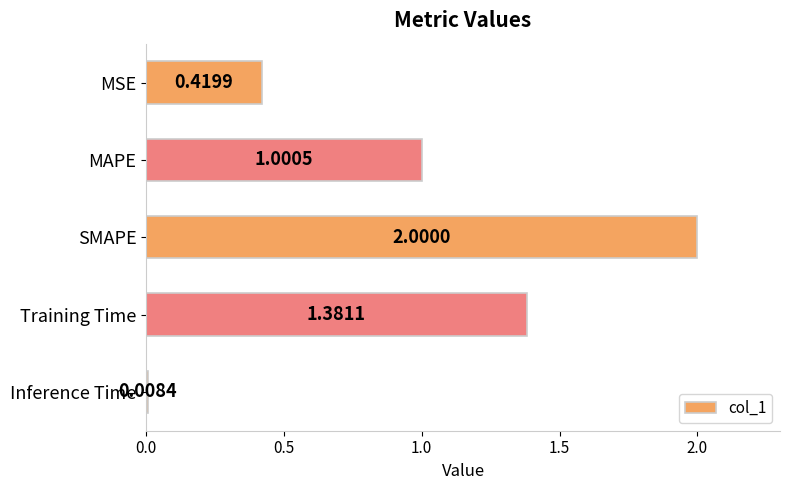

How many values exceed 1?

3